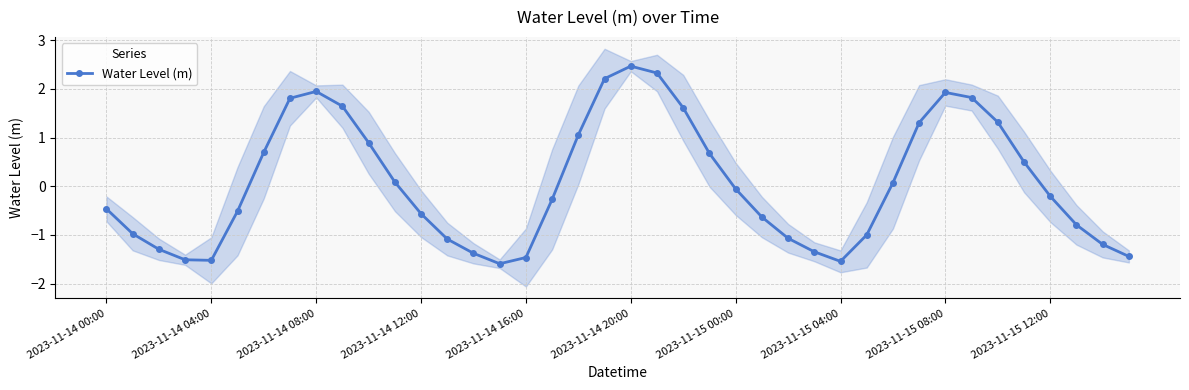

How many values are below 0?

22